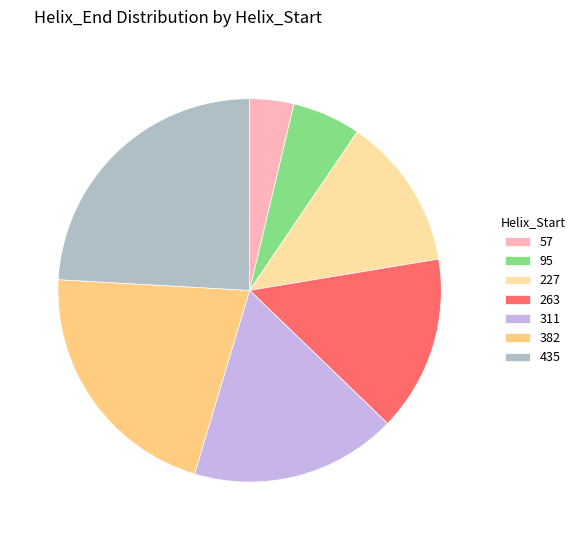

True or false: 435 accounts for 24% of the total.

True